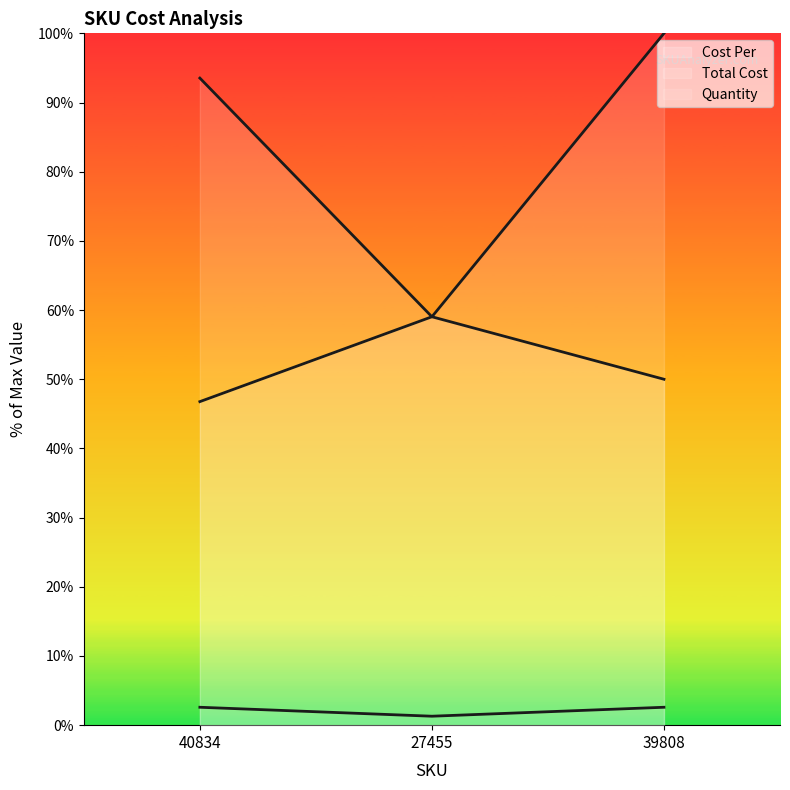

Reading left to right, list all the values displayed in this chart.

Cost Per: 40834=46.8	27455=59.0	39808=50.0
Total Cost: 40834=93.5	27455=59.0	39808=100.0
Quantity: 40834=2.6	27455=1.3	39808=2.6